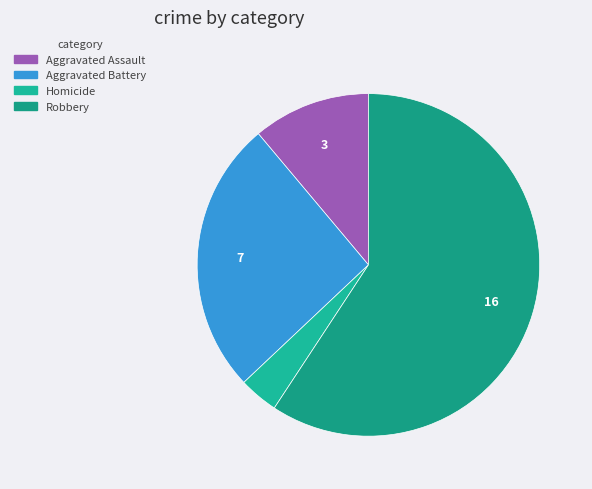

How many segments does this pie chart have?

4